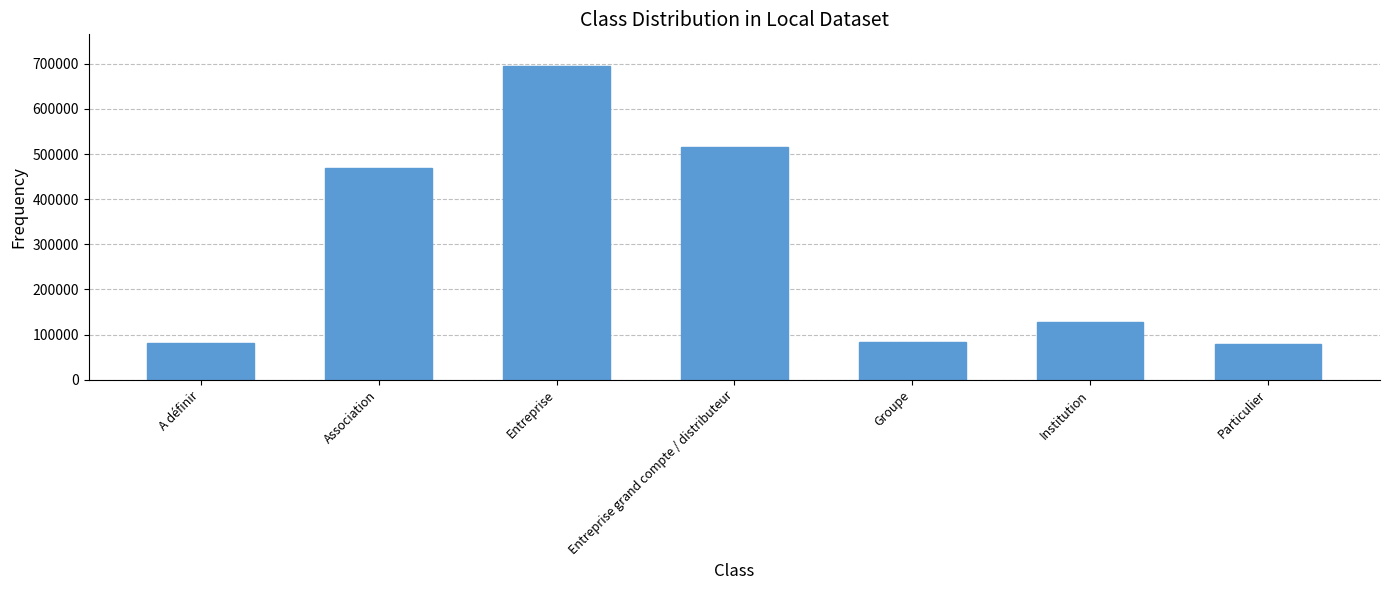

Is it true that the value at Entreprise grand compte / distributeur is 789142.5?

False